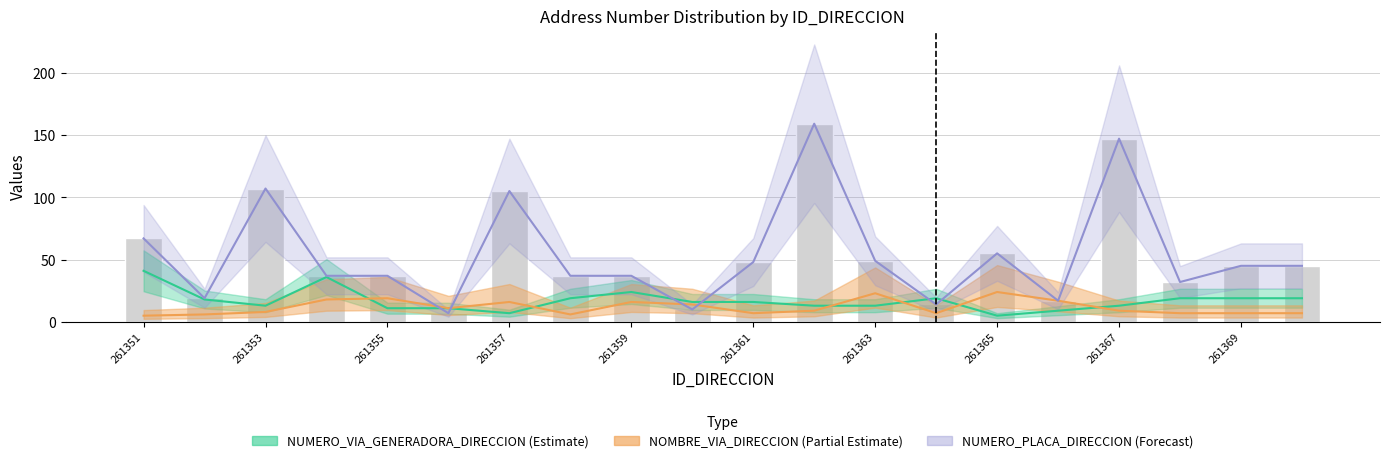

At 261367, list the series in order from largest to smallest.

NUMERO_PLACA_DIRECCION, NUMERO_VIA_GENERADORA_DIRECCION, NOMBRE_VIA_DIRECCION